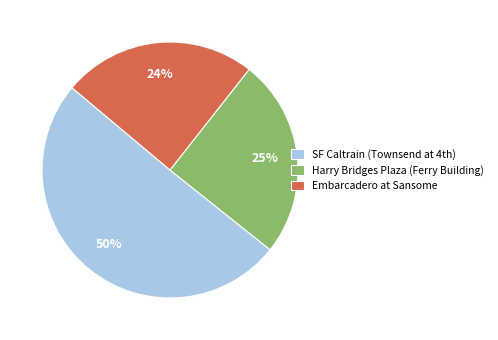

Which category accounts for the majority?

SF Caltrain (Townsend at 4th)